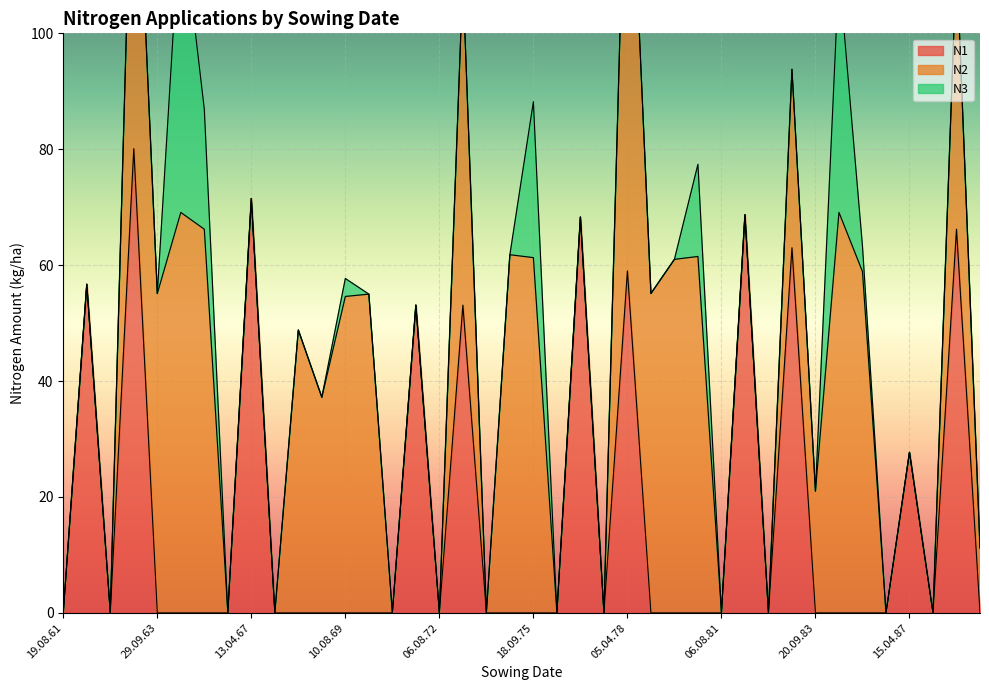

True or false: N1 has a value of 71.5 at 13.04.67.

True